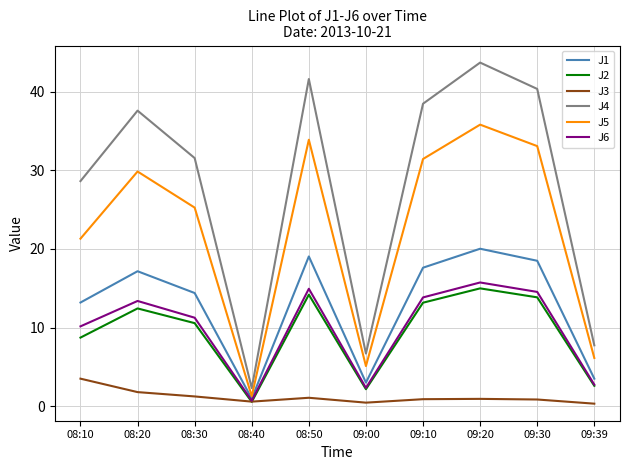

The J3 series shows 1.2 at 08:30. True or false?

True